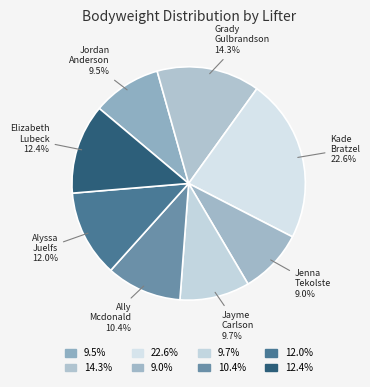

Rank the categories by value from lowest to highest.

Jenna Tekolste, Jordan Anderson #5, Jayme Carlson, Ally Mcdonald, Alyssa Juelfs, Elizabeth Lubeck, Grady Gulbrandson, Kade Bratzel